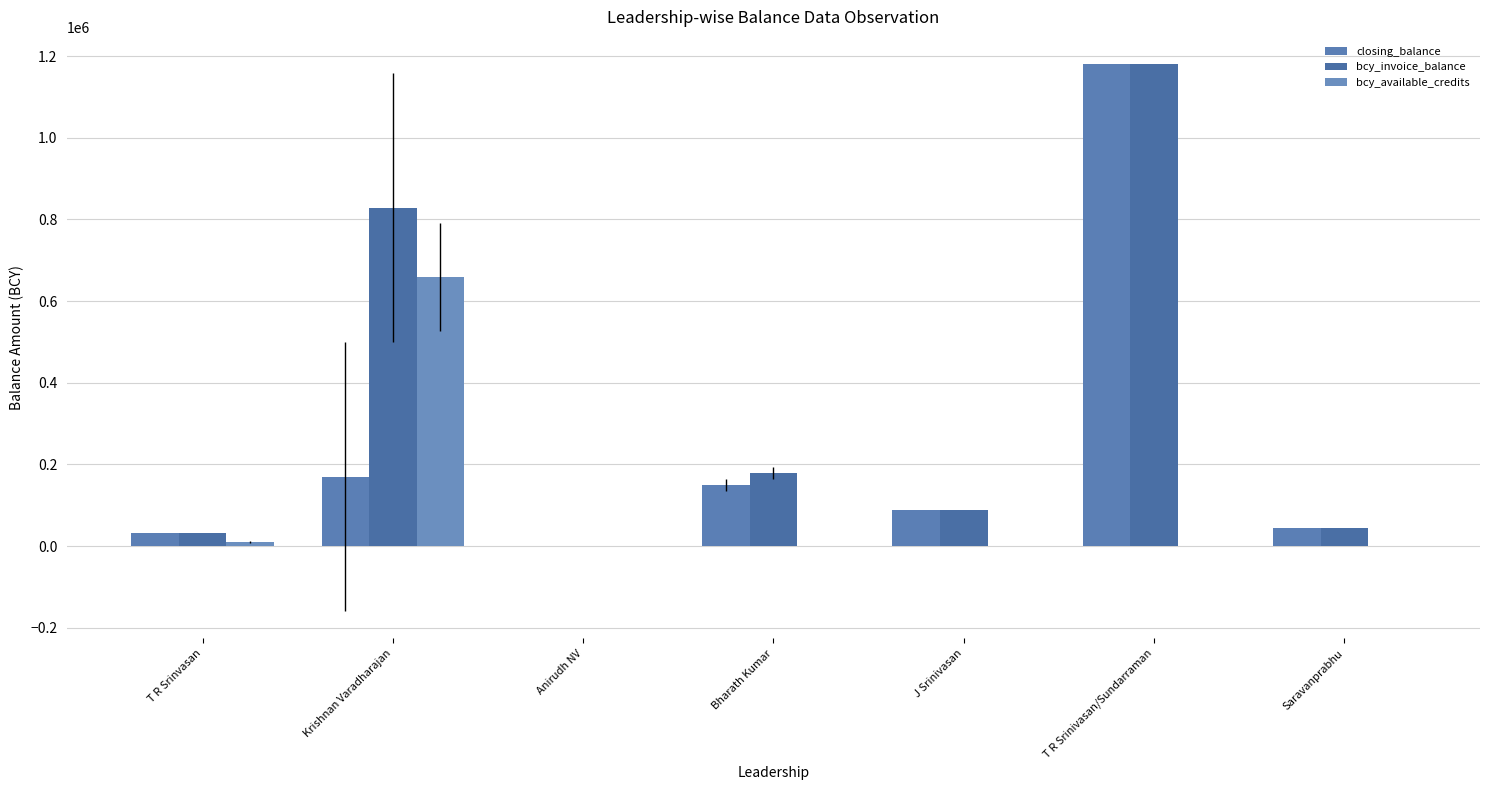

Does the chart contain stacked bars?

No